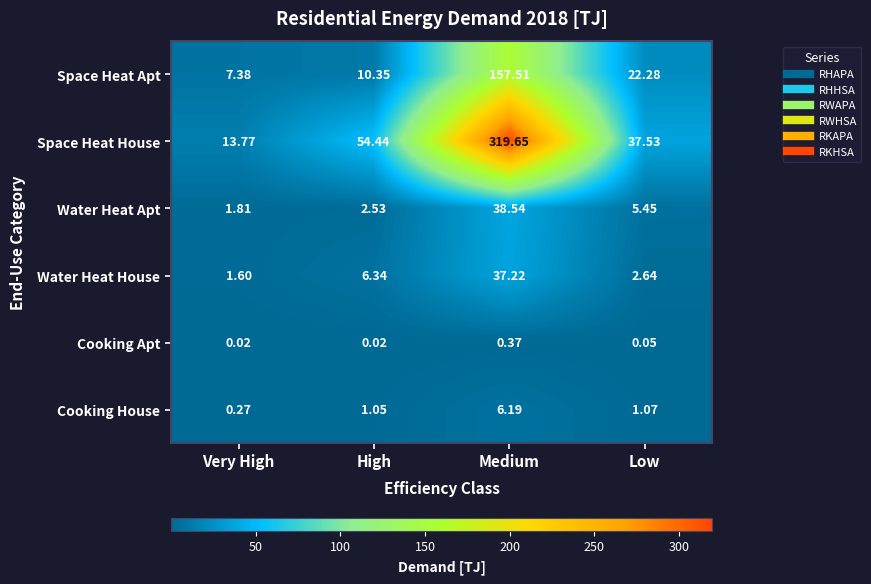

At which category is the sum across all series the highest?

Medium